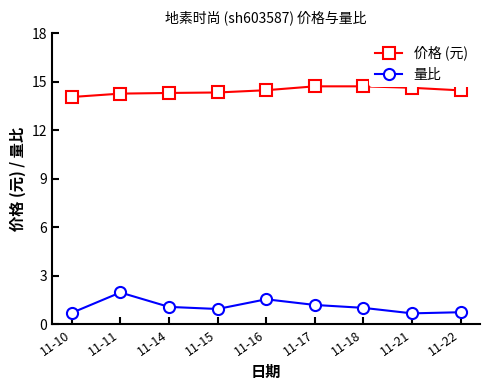

What is the difference between the maximum and minimum values in the 量比 series?

1.3